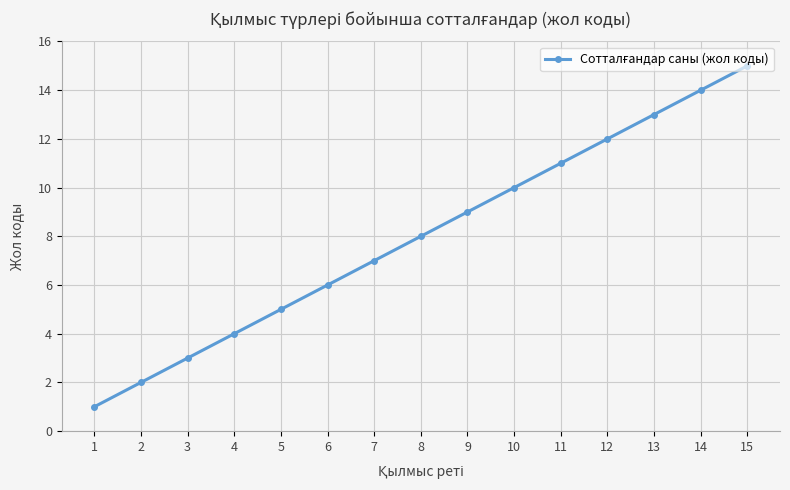

At which category does the chart reach its minimum across all series?

1